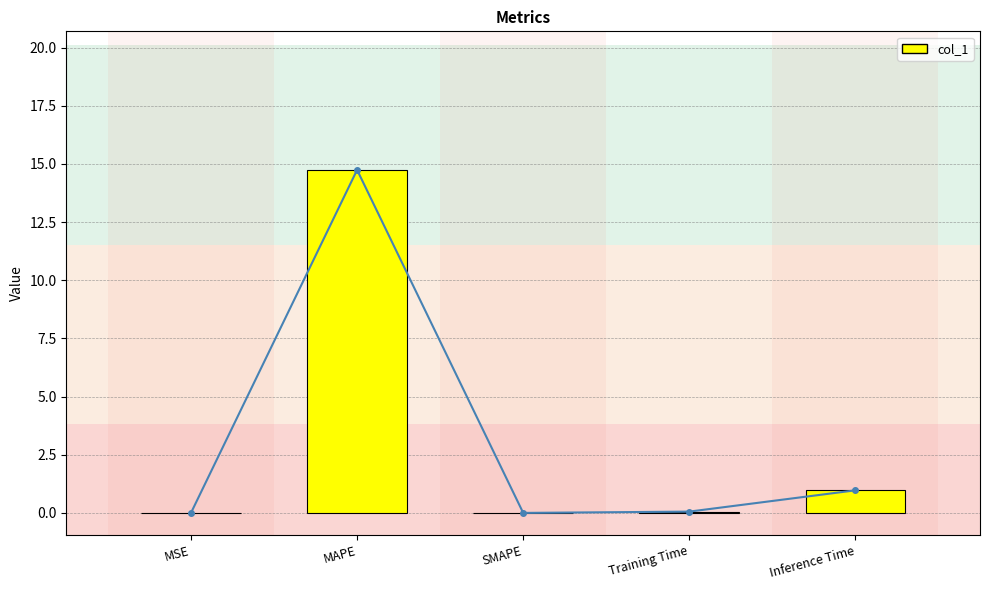

Reading left to right, what are all the values shown in this chart?

MSE=0.0	MAPE=14.7	SMAPE=0.0	Training Time=0.1	Inference Time=1.0